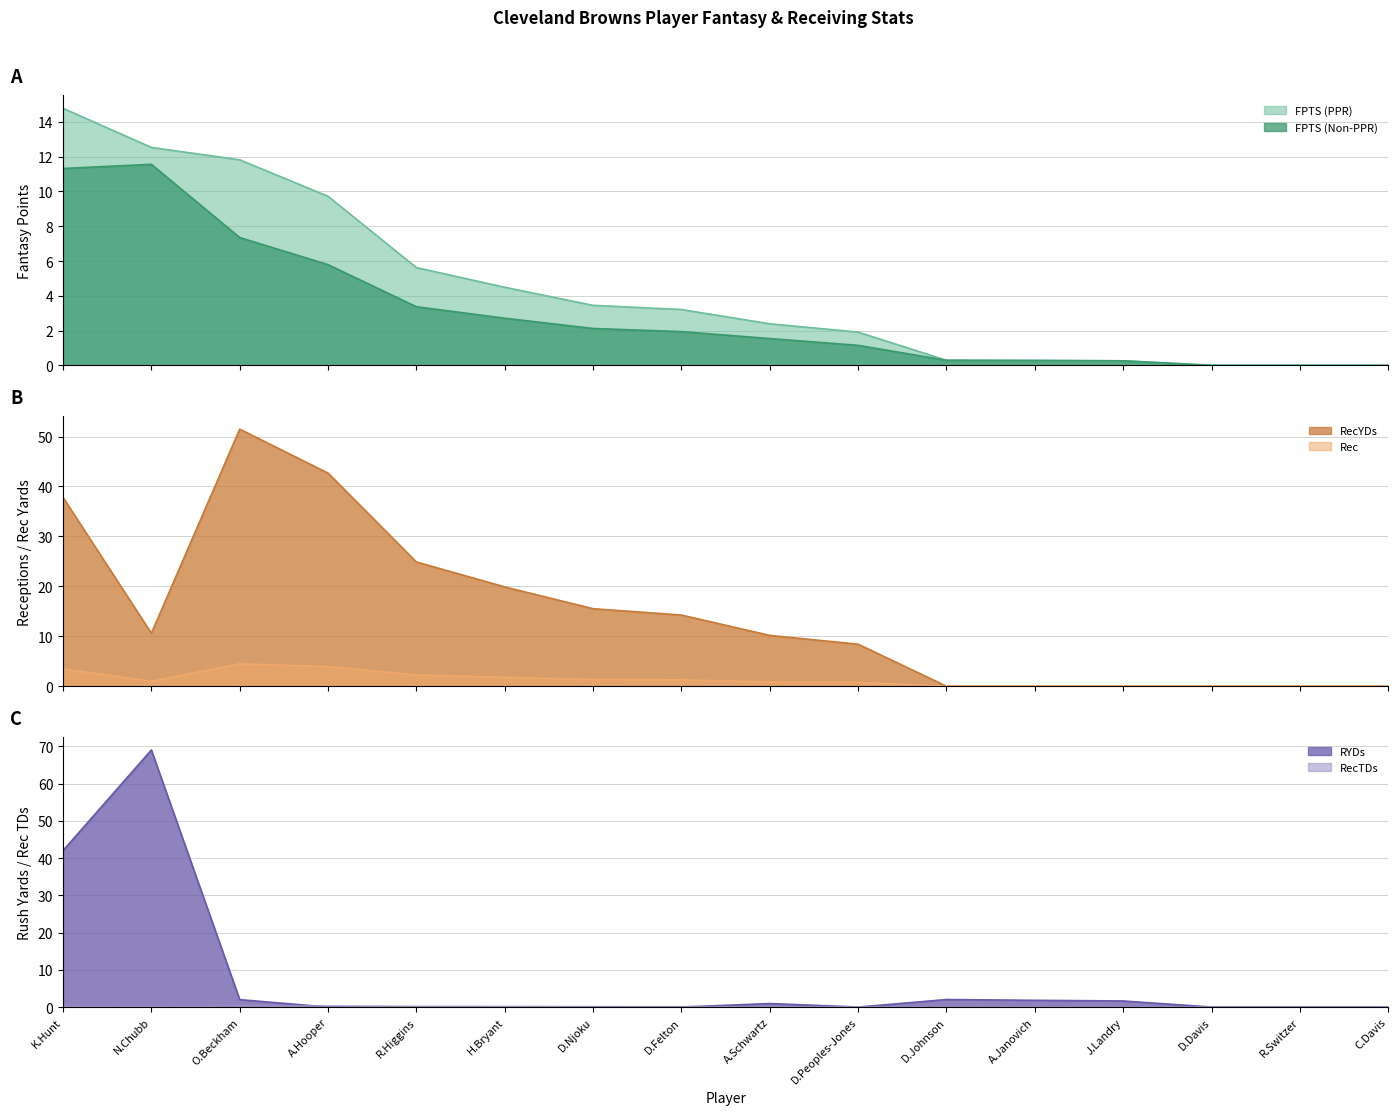

How many categories are shown in the chart?

16